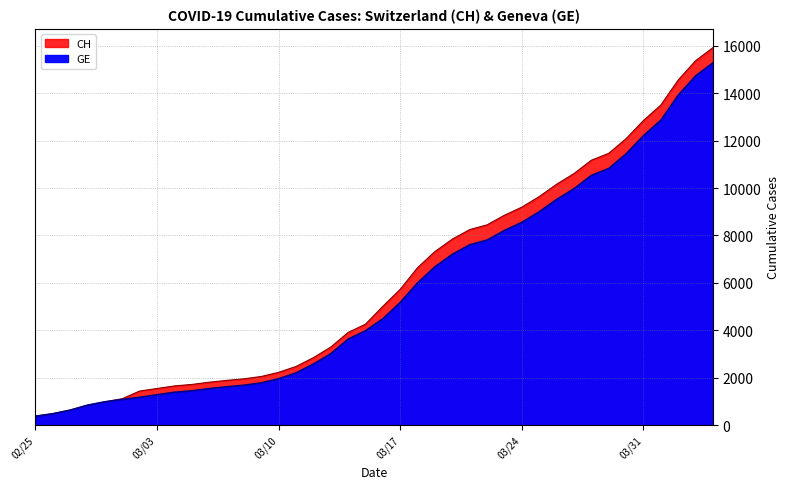

What is the average value of the CH series?

6053